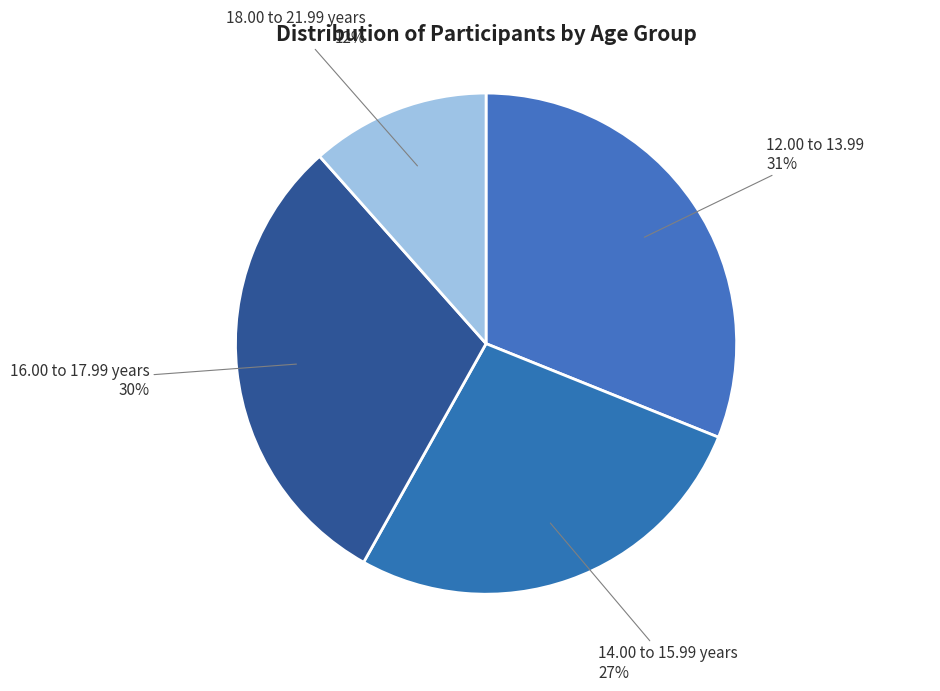

What is the smallest slice in the pie chart?

18.00 to 21.99 years